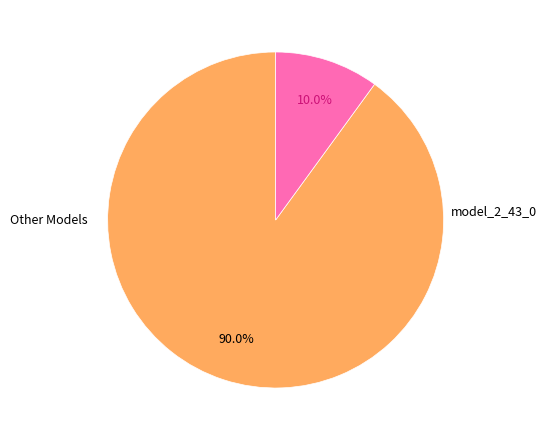

Count the number of slices in the pie.

2